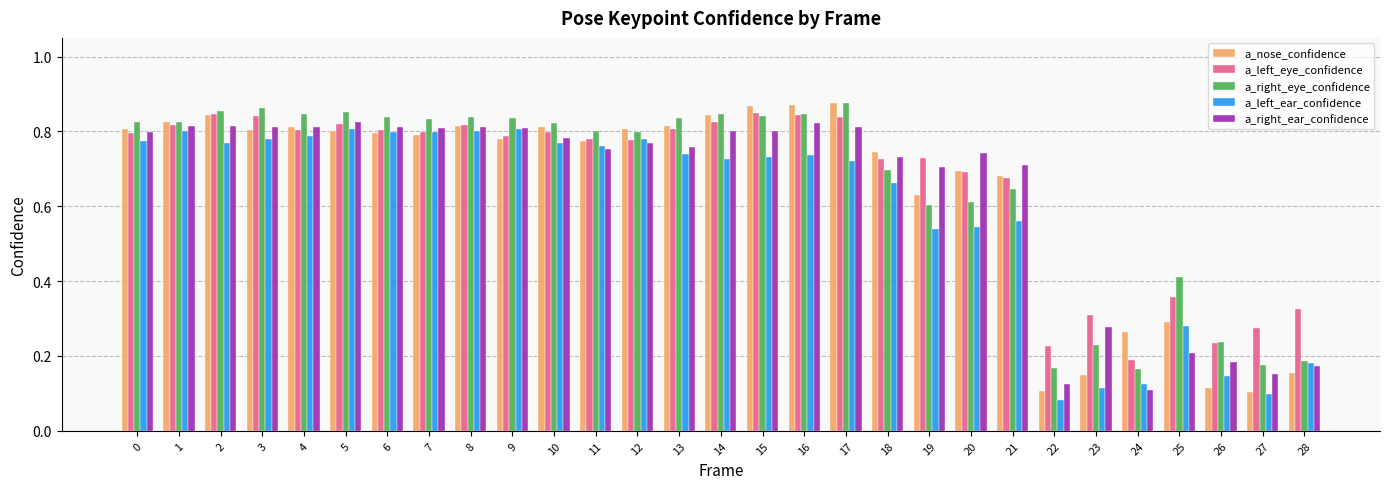

How many a_right_eye_confidence values are between 0 and 1?

29